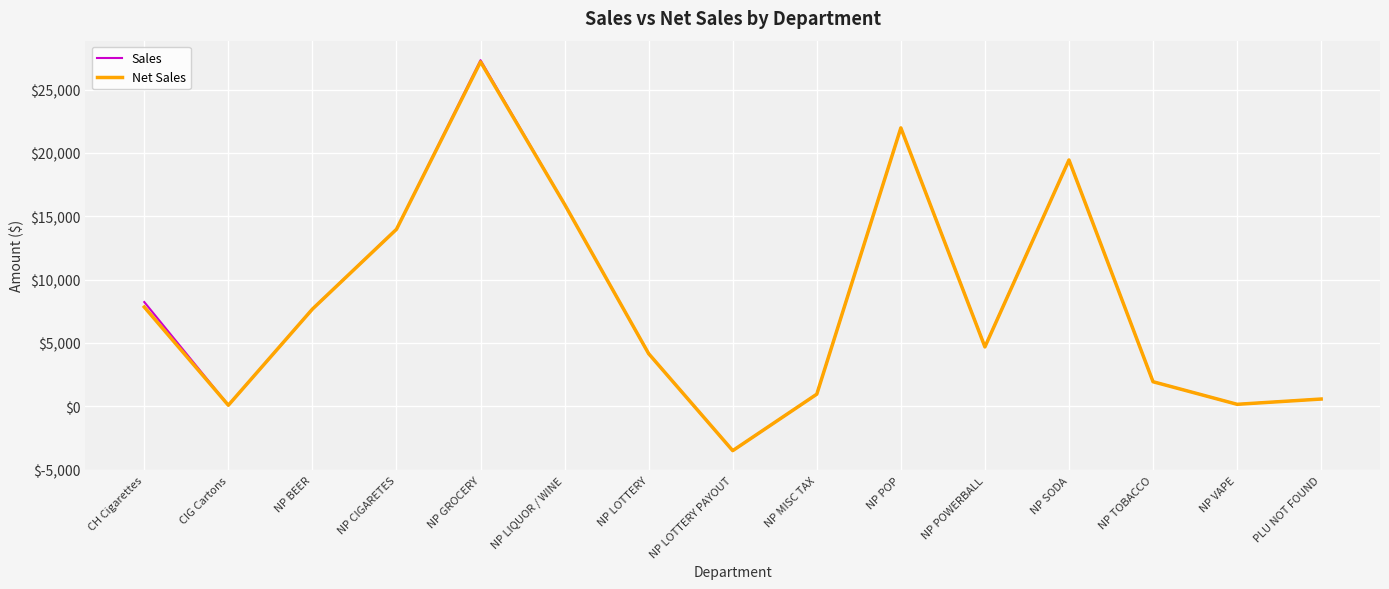

At which category does Net Sales reach its first local valley?

CIG Cartons